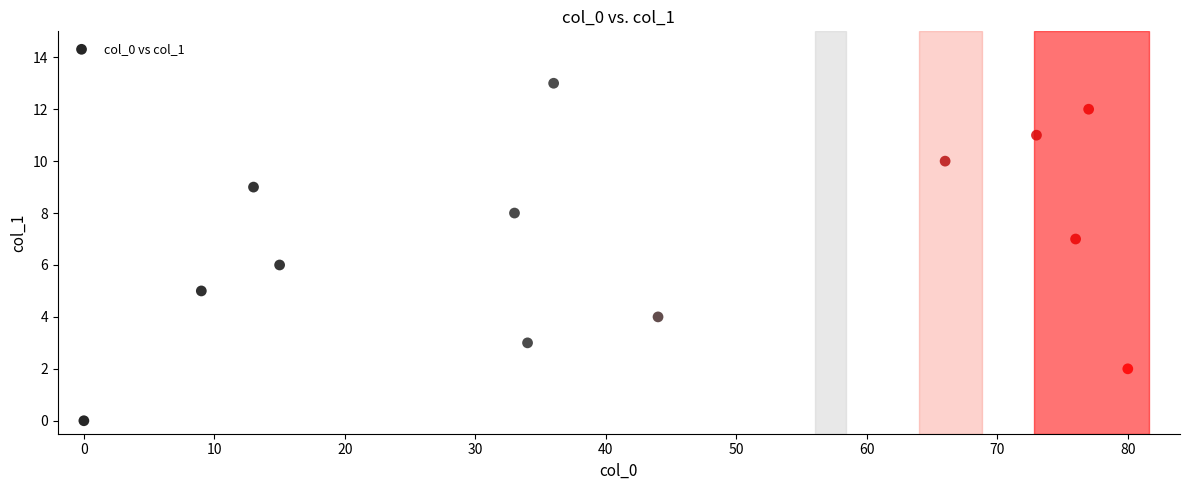

What is the range of X values (max minus min)?

80.0